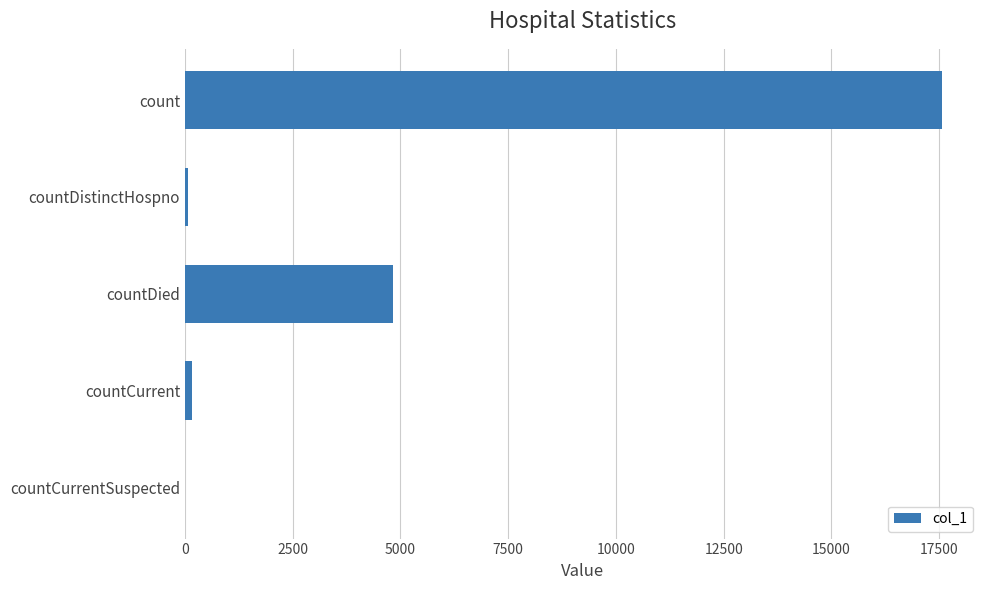

What is the sum of all values?

22636